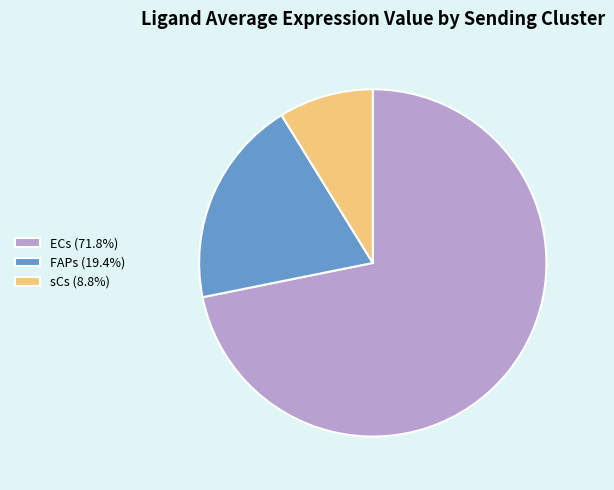

Do ECs (71.8%) and FAPs (19.4%) together represent more than half of the pie?

Yes